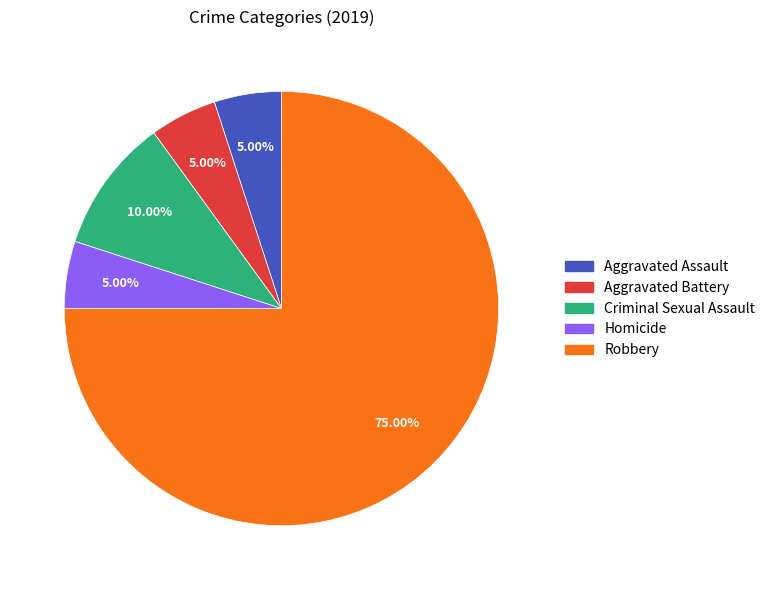

Which category has the biggest portion of the pie?

Robbery